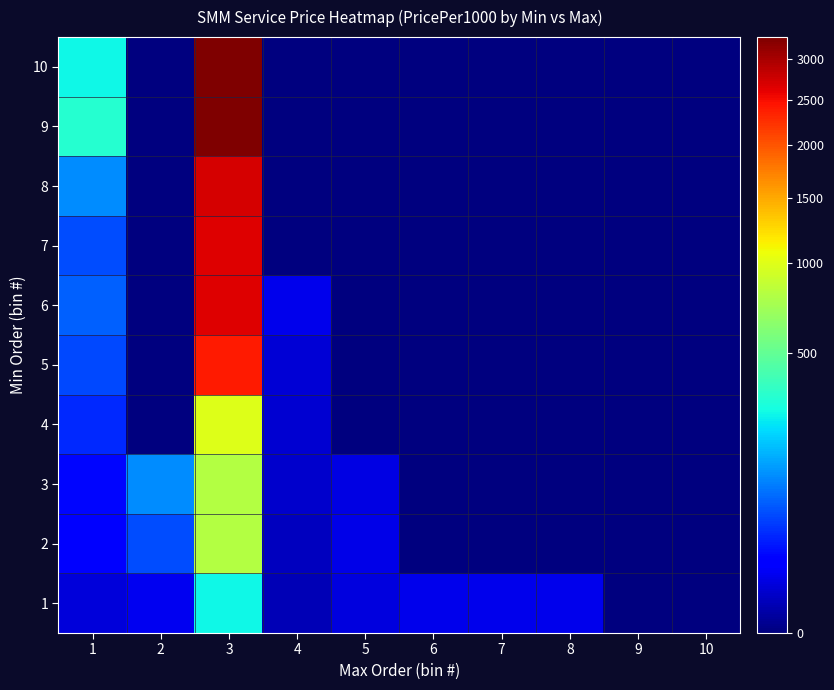

At how many categories does at least one series exceed 459?

1